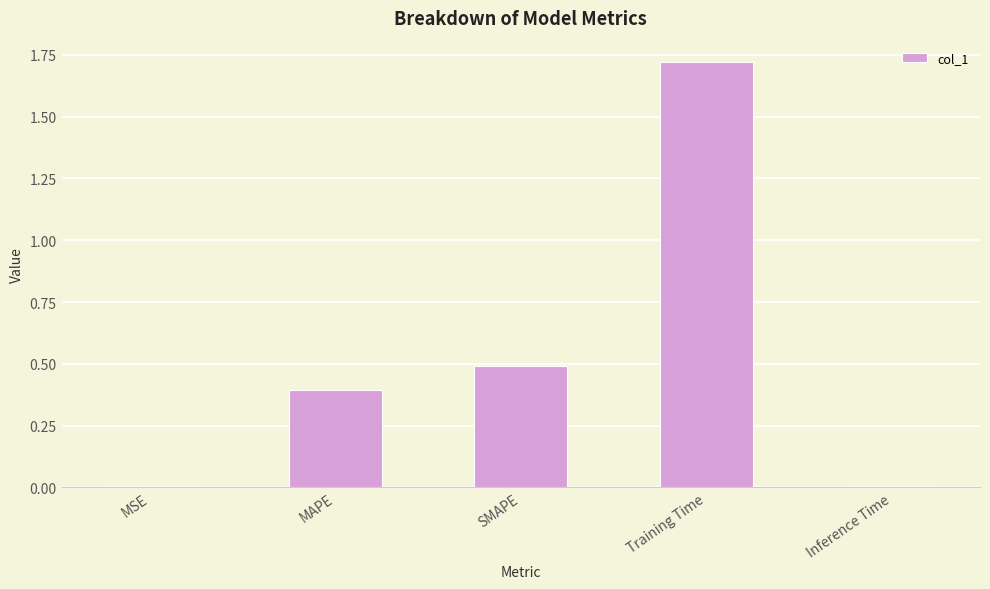

What value does the data have at SMAPE?

0.5